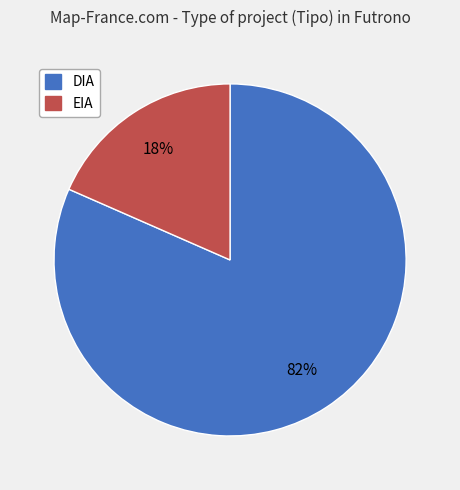

Which slice is the smallest?

EIA